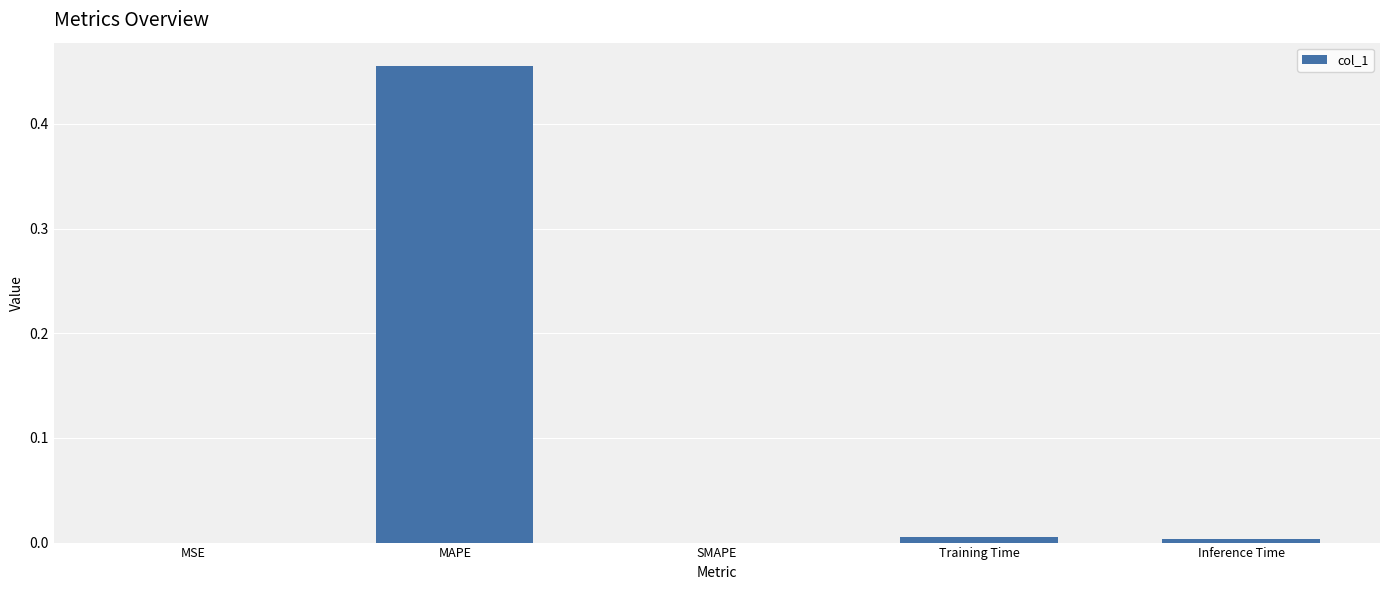

What is the average value?

0.1